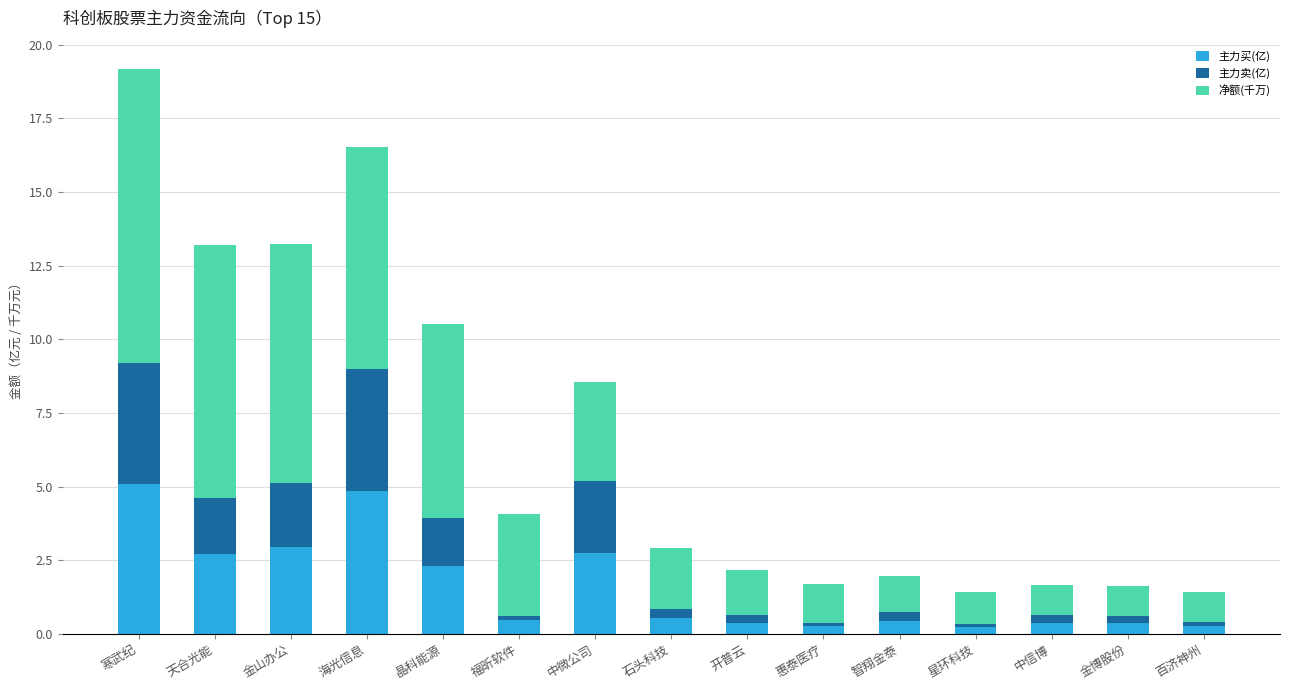

Does the chart contain stacked bars?

Yes